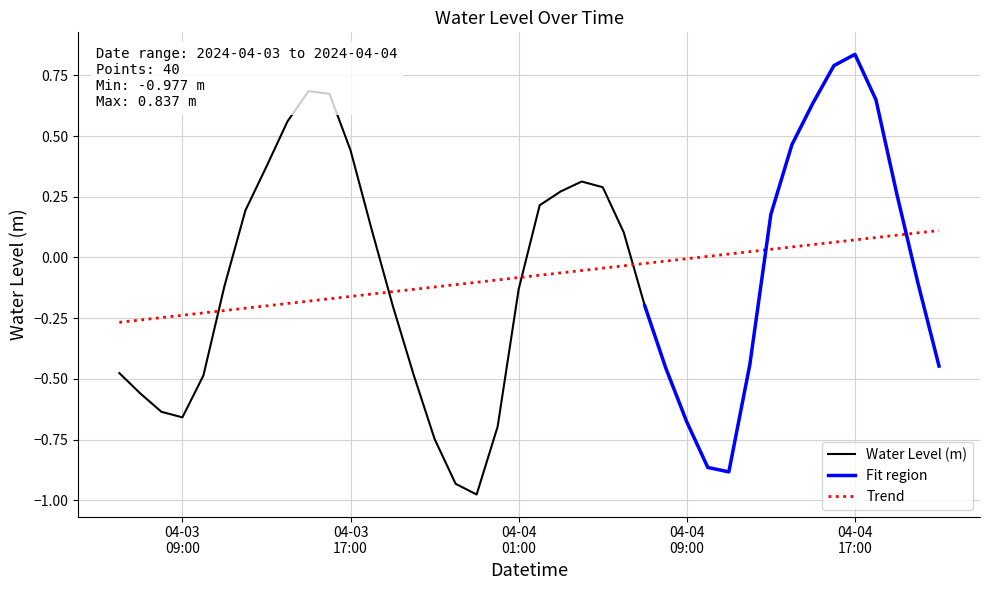

What is the smallest value displayed?

-1.0